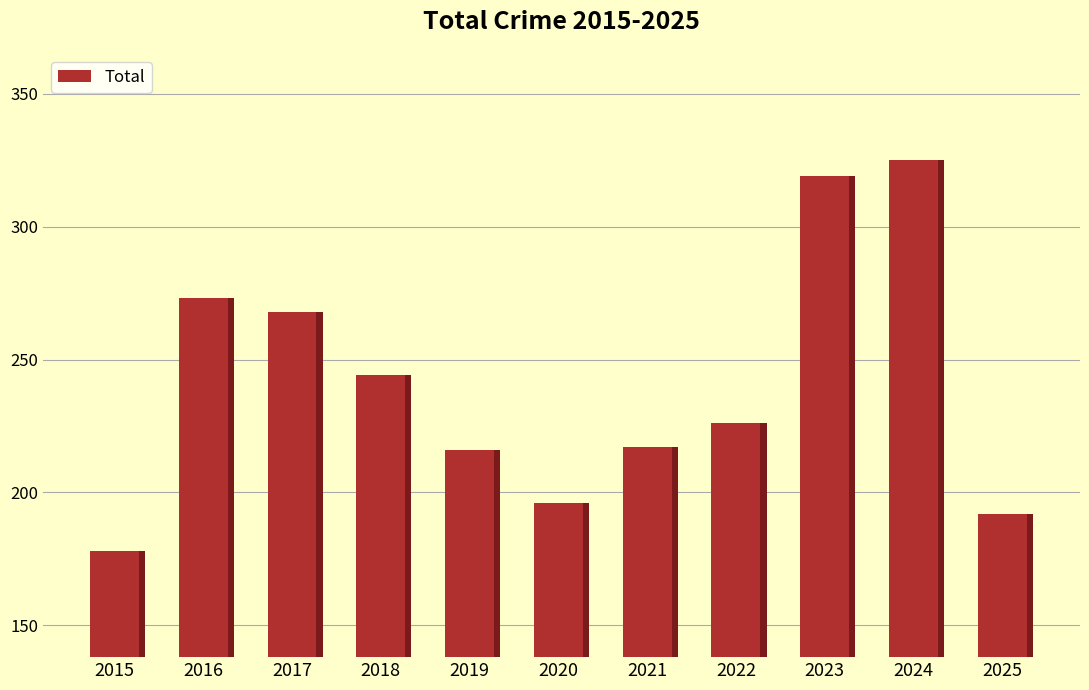

What is the difference between the values at 2021 and 2022?

9